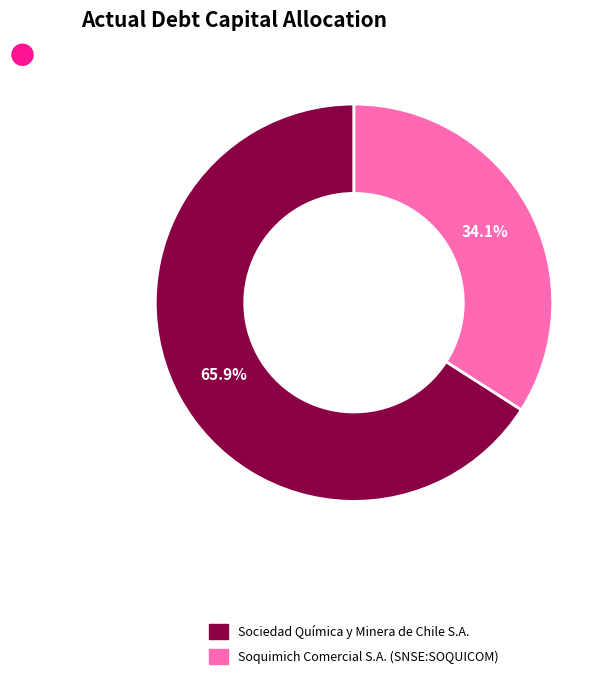

Which has a higher value, Soquimich Comercial S.A. (SNSE:SOQUICOM) or Sociedad Química y Minera de Chile S.A.?

Sociedad Química y Minera de Chile S.A.